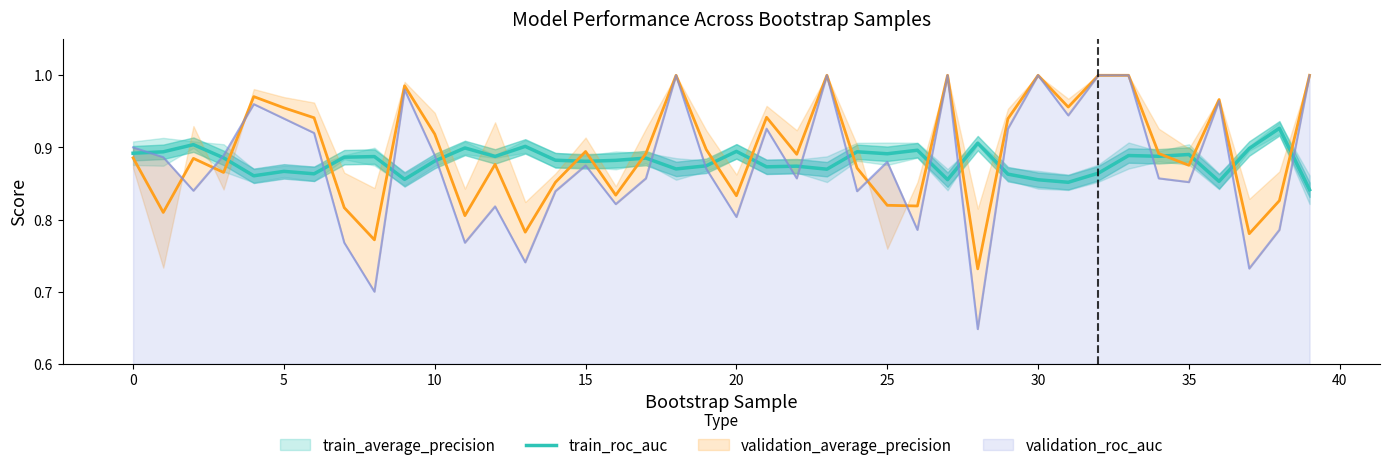

Read the value at 24.

0.9